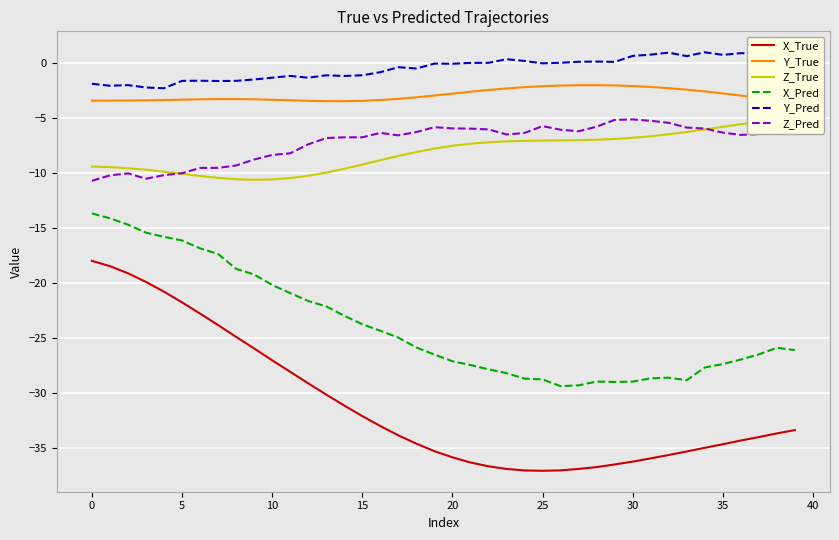

True or false: Z_Pred and X_Pred cross at least once.

False